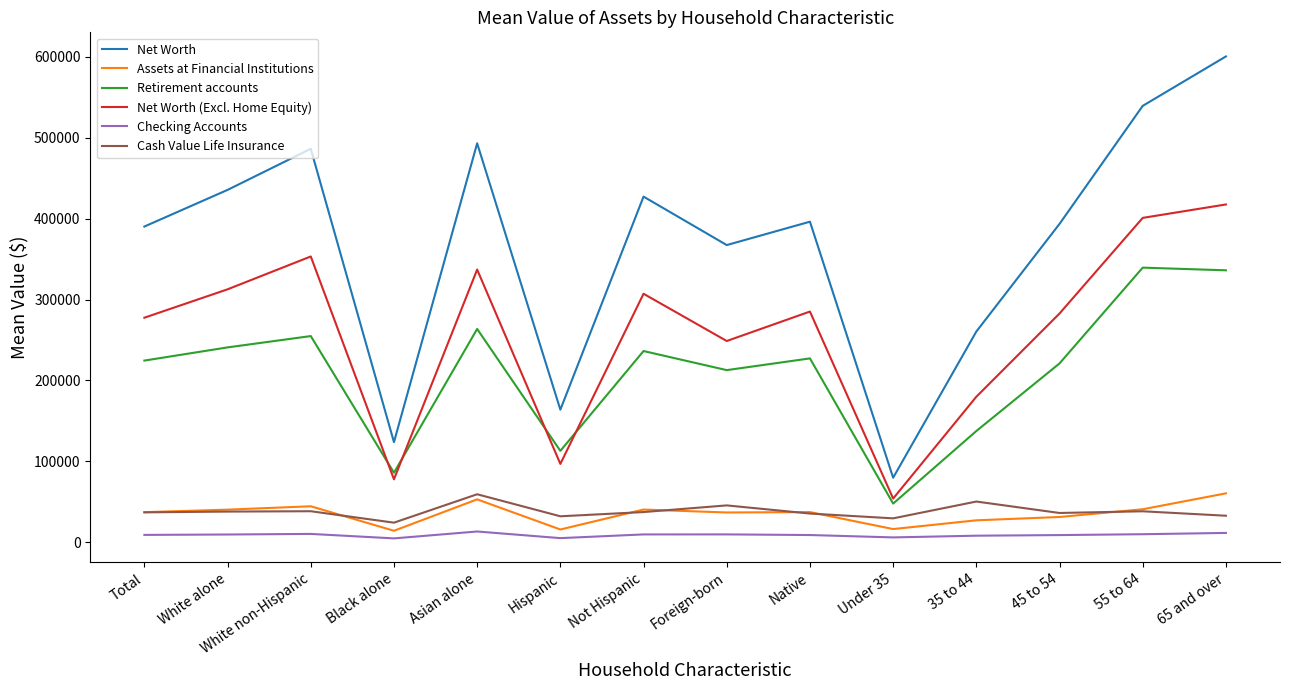

True or false: Checking Accounts has more than 1 points higher than both neighbors.

True